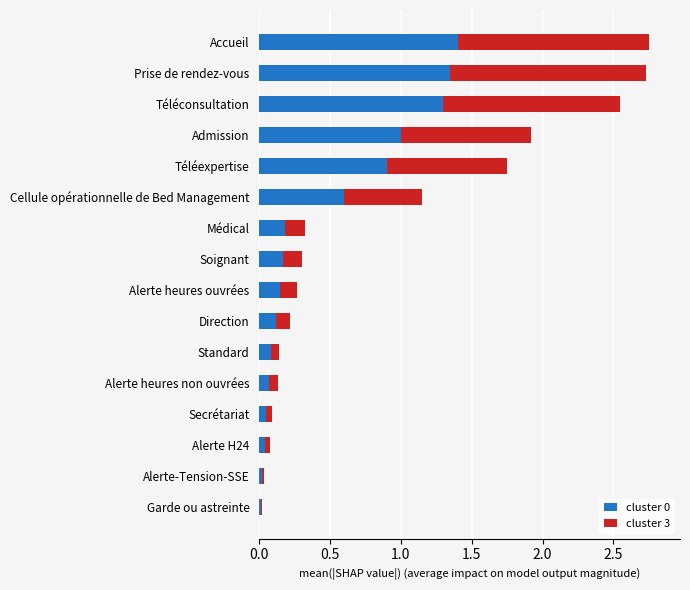

True or false: cluster 0 has a value of 1.0 at Admission.

True